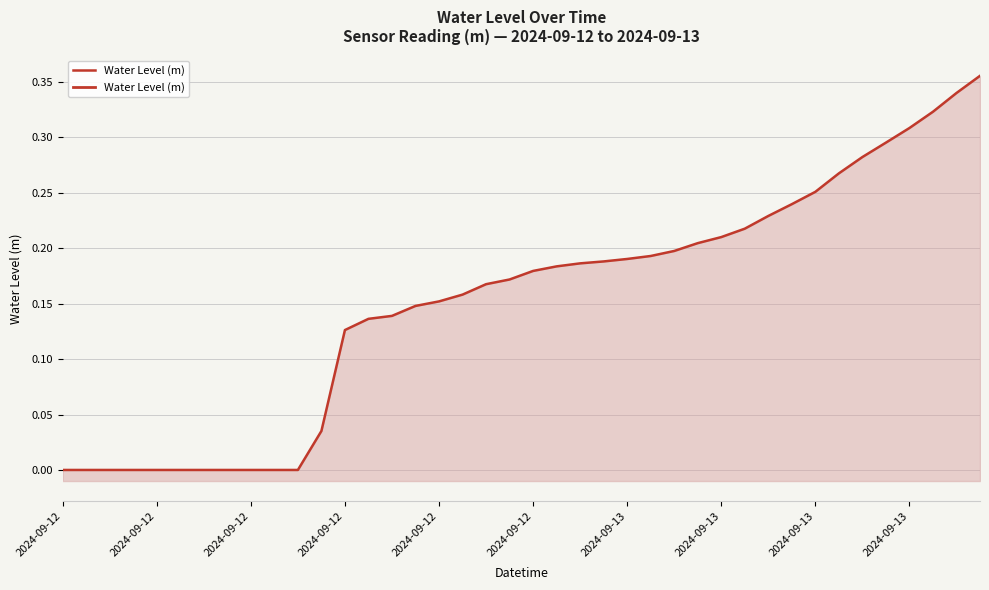

What is the maximum value shown in the chart?

0.4